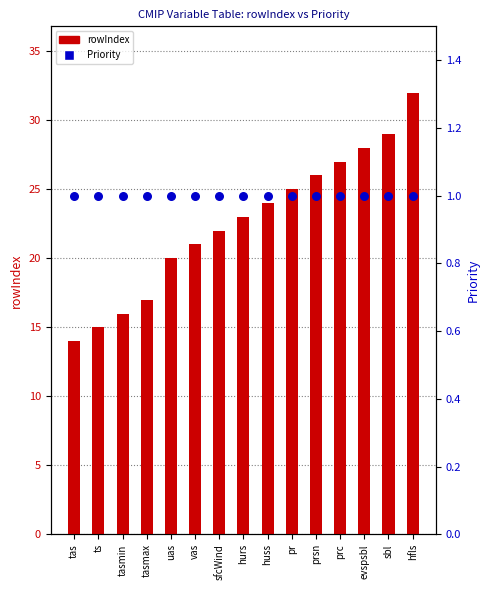

What is the total value across all series at huss?

25